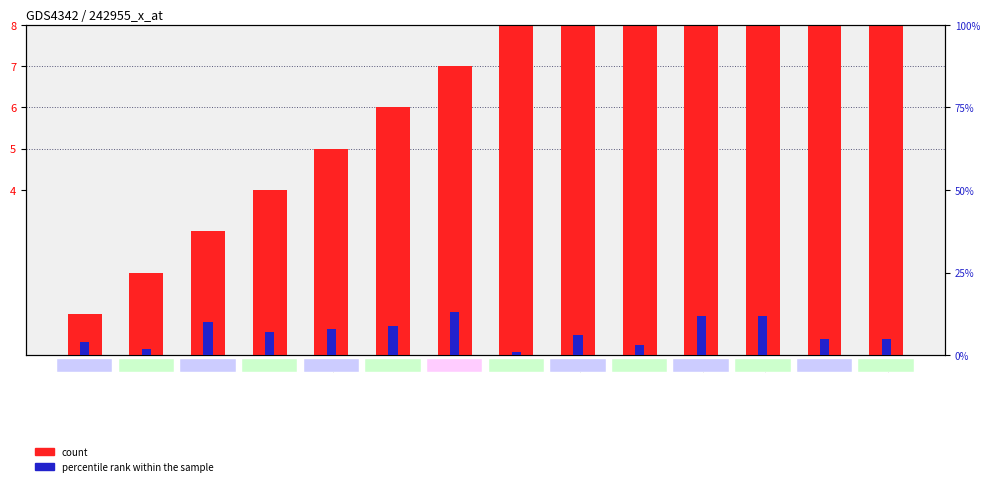

How many bars are there in each group?

2